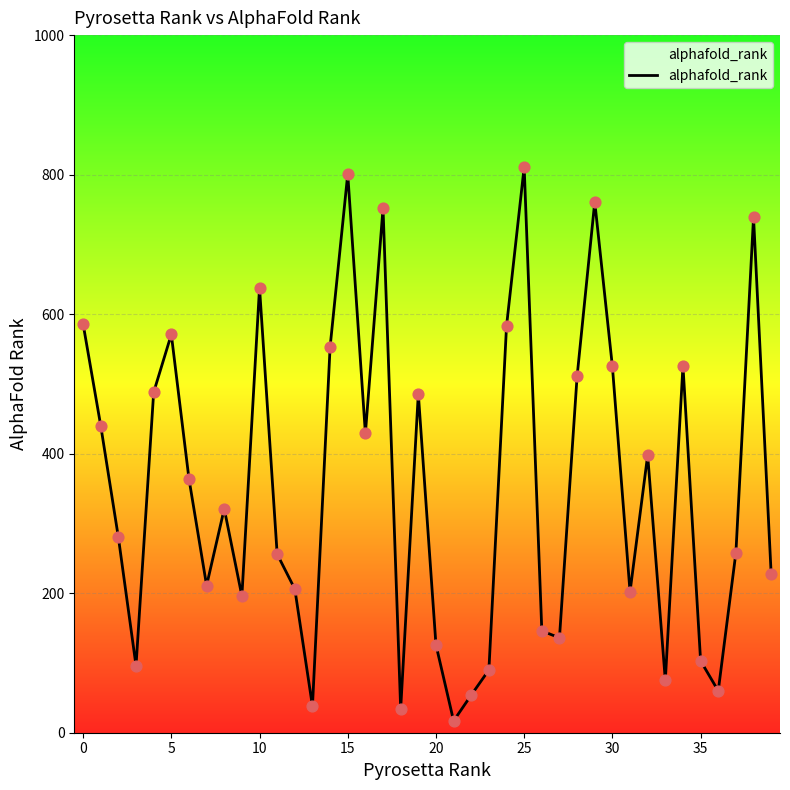

What is the ratio of the value at 28 to the value at 21?

30.1